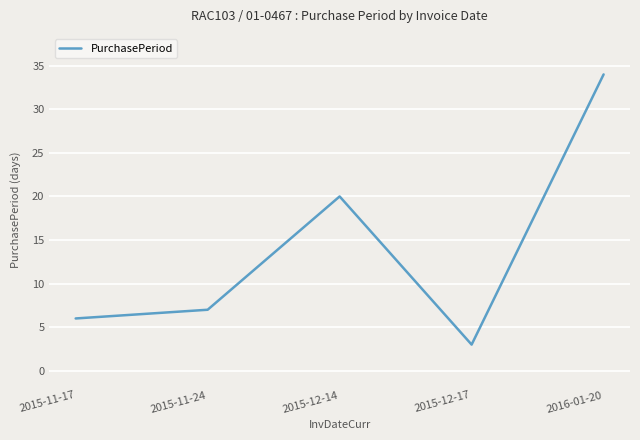

What position from the right is 2015-11-24?

4